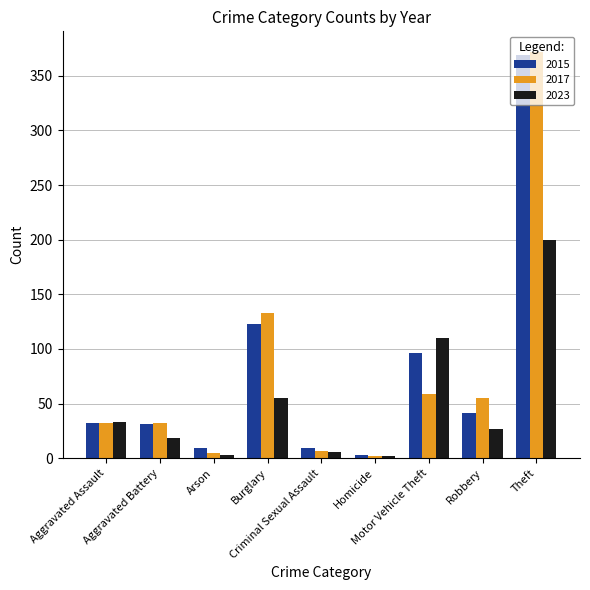

What is the maximum value for 2015?

369